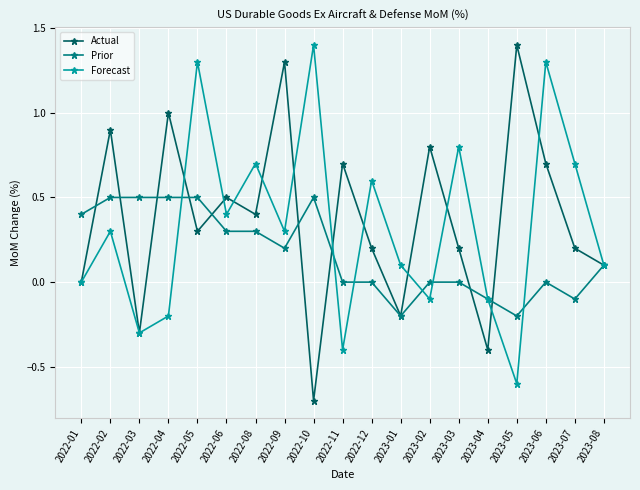

How many categories are shown in the chart?

19